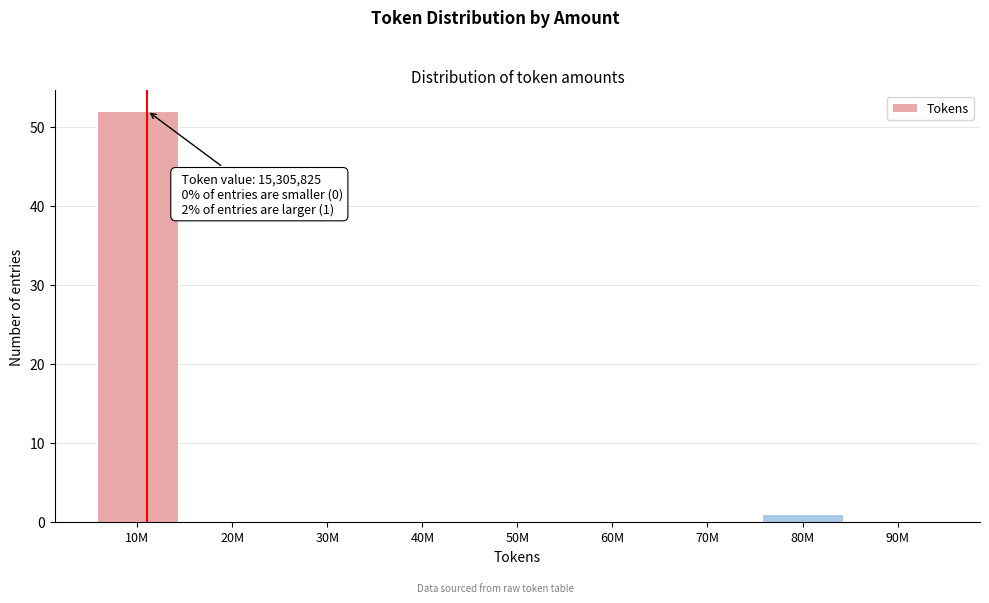

Reading left to right, list all the values displayed in this chart.

10M=52	20M=0	30M=0	40M=0	50M=0	60M=0	70M=0	80M=1	90M=0